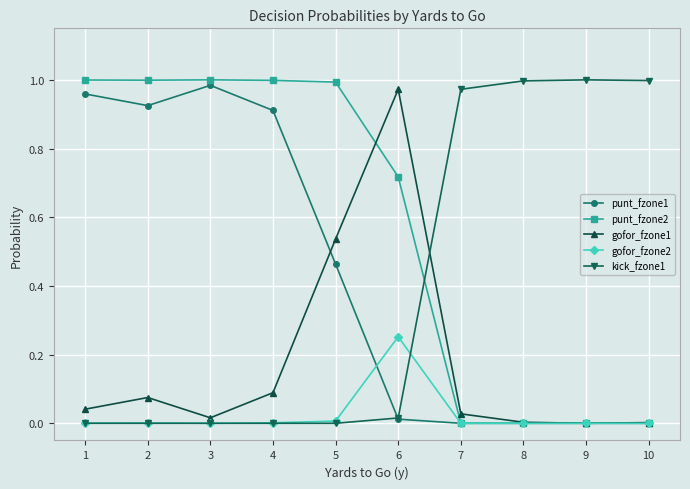

Which series has the largest total across all categories?

punt_fzone2